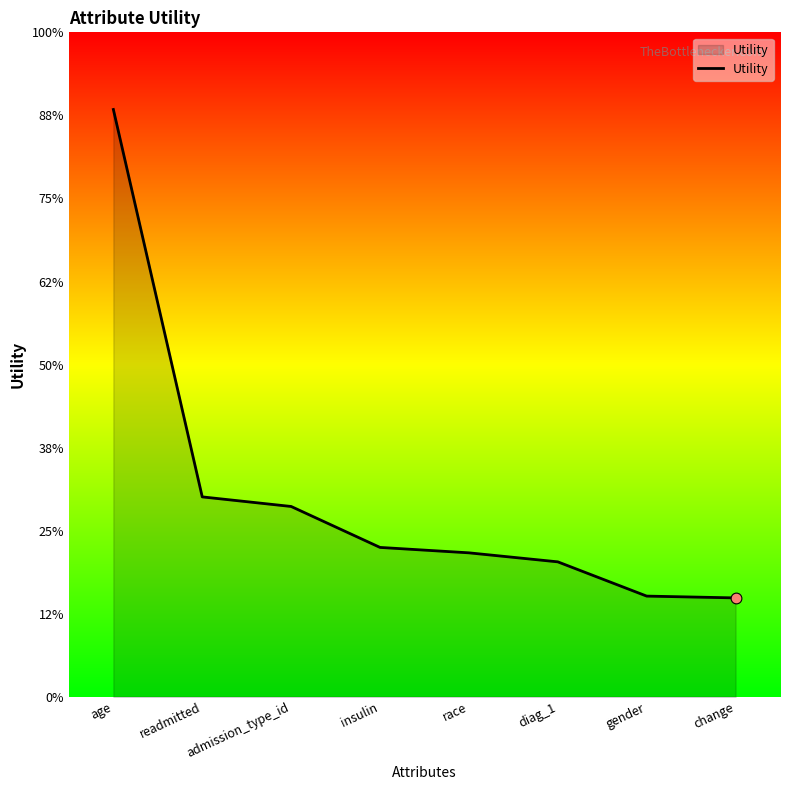

Between readmitted and admission_type_id, which is larger?

readmitted